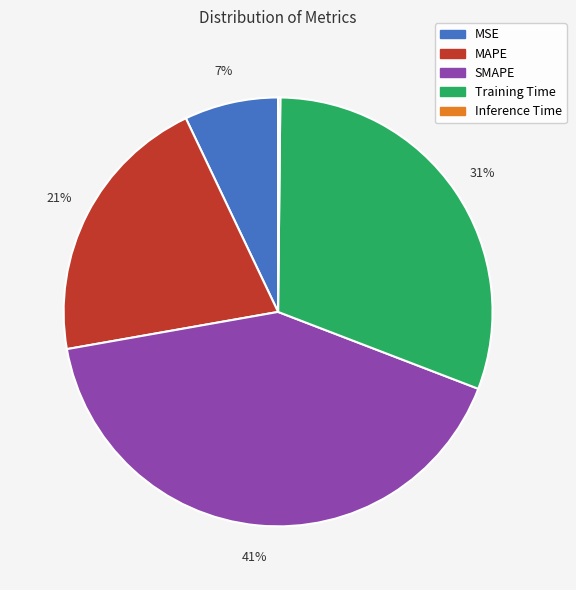

To the nearest percent, what percentage of the pie is Training Time?

31%